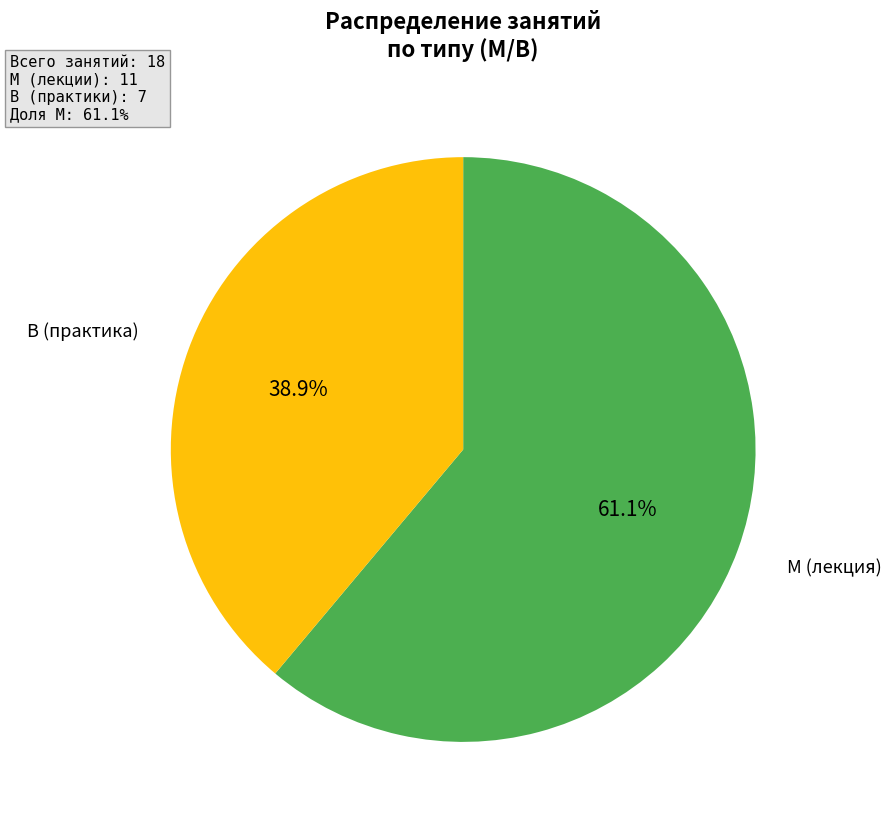

Approximately how many times larger is the value at В (практика) compared to М (лекция)?

0.6